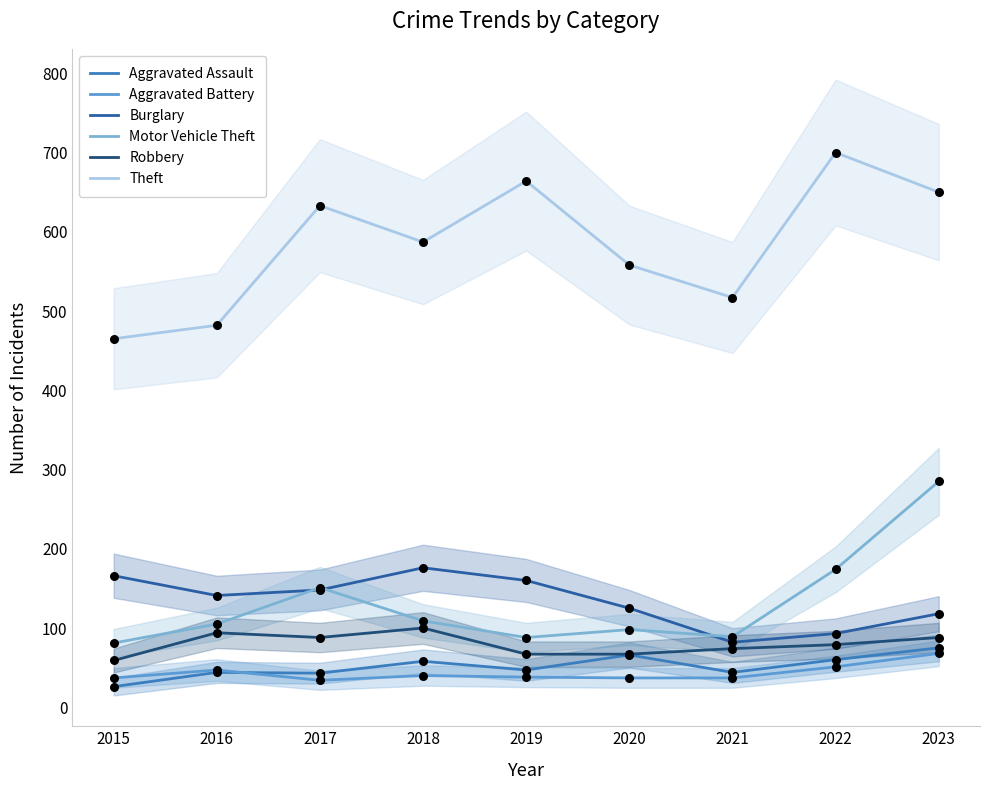

Which series contains the highest Y value?

Theft